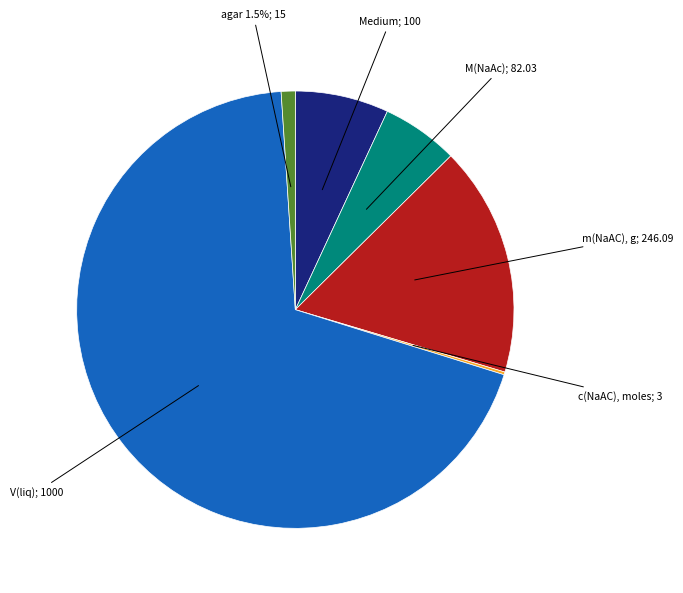

Count the number of slices in the pie.

6